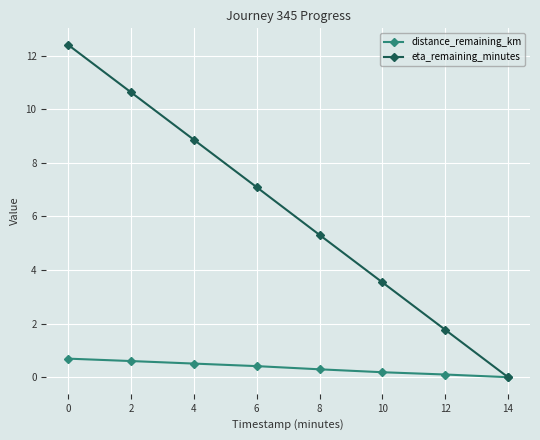

Which series has the largest total across all categories?

eta_remaining_minutes